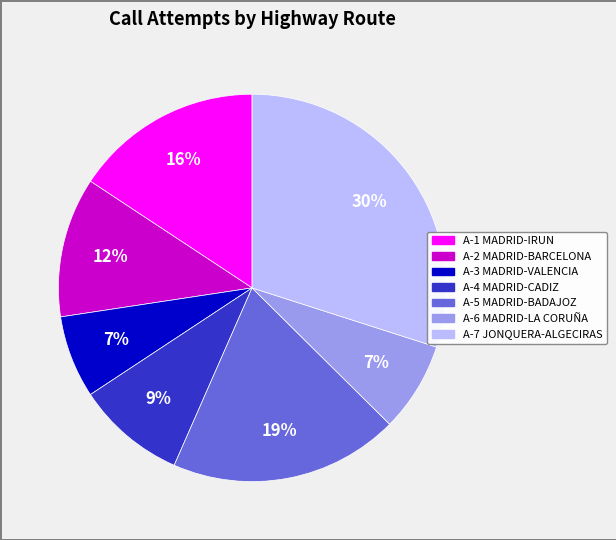

Does any single category account for the majority?

No